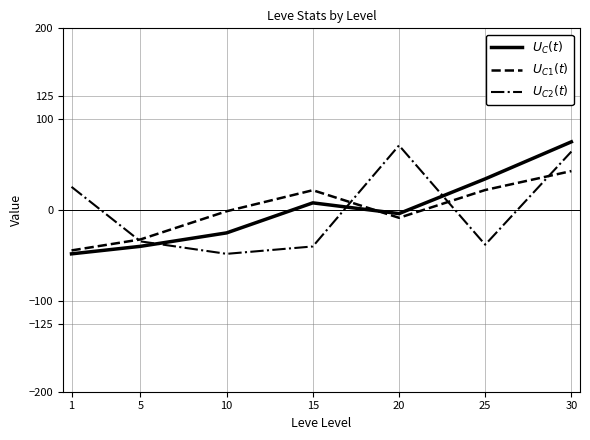

At which label does $U_C(t)$ first exceed -3?

15